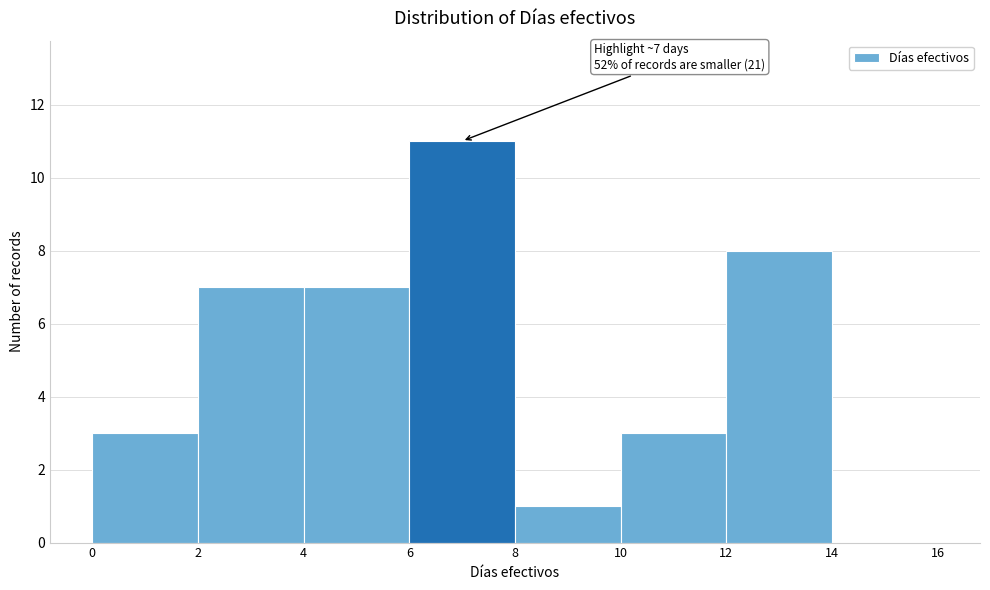

Over which range of the x-axis is the bar tallest?

6 to 8